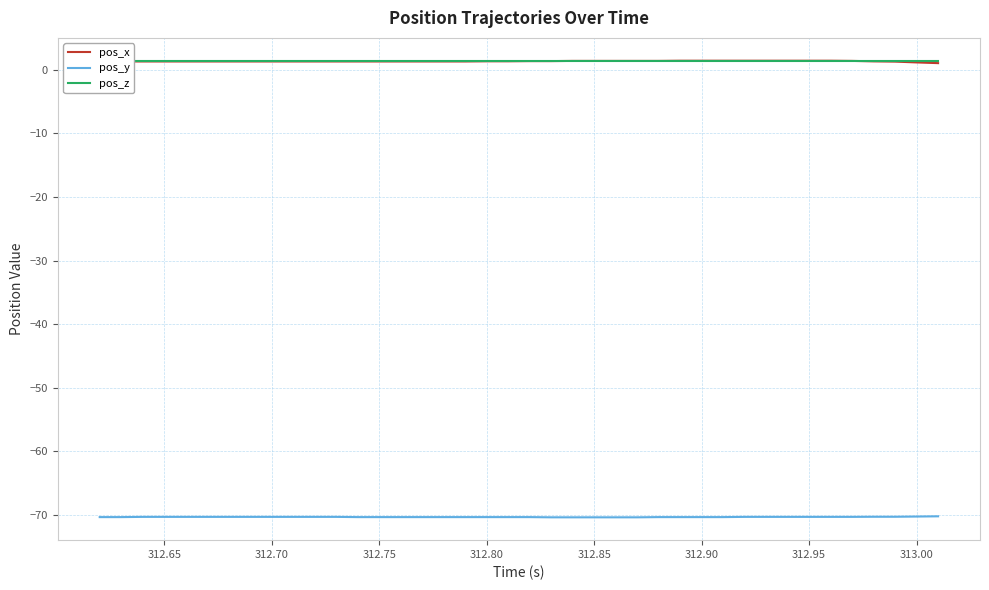

True or false: pos_y and pos_x intersect in this chart.

False